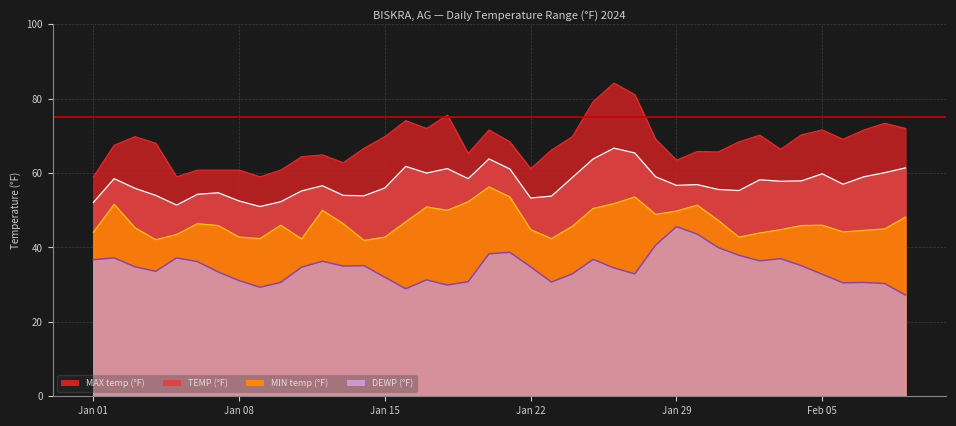

True or false: MAX and TEMP intersect in this chart.

False